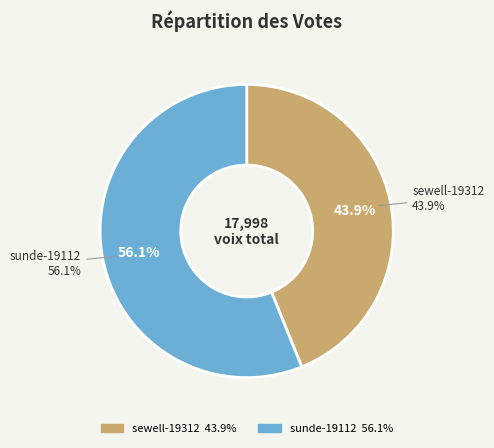

Count the number of slices in the pie.

2